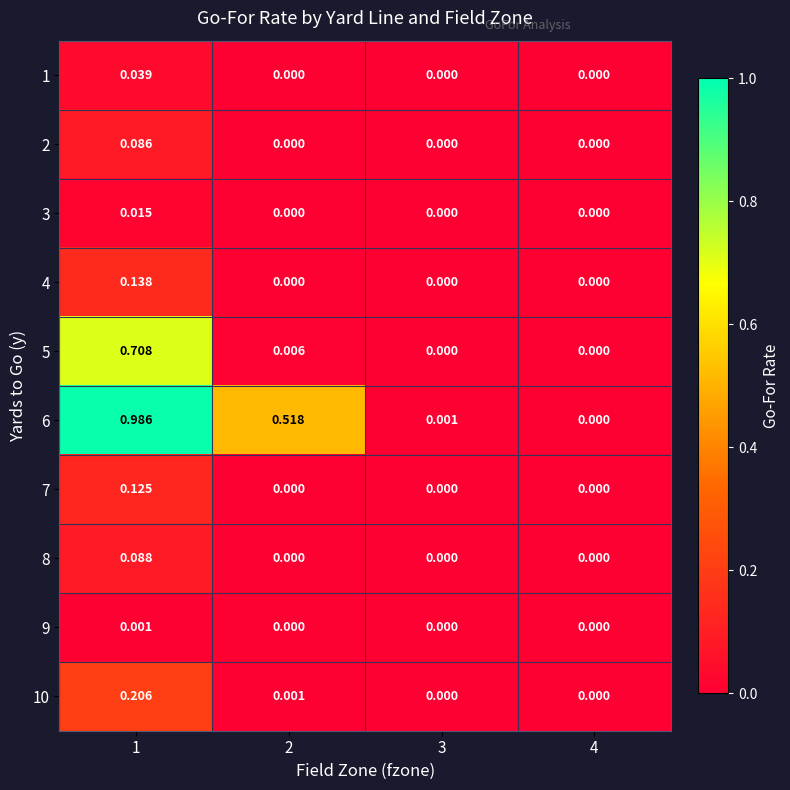

How many series are shown in this chart?

10